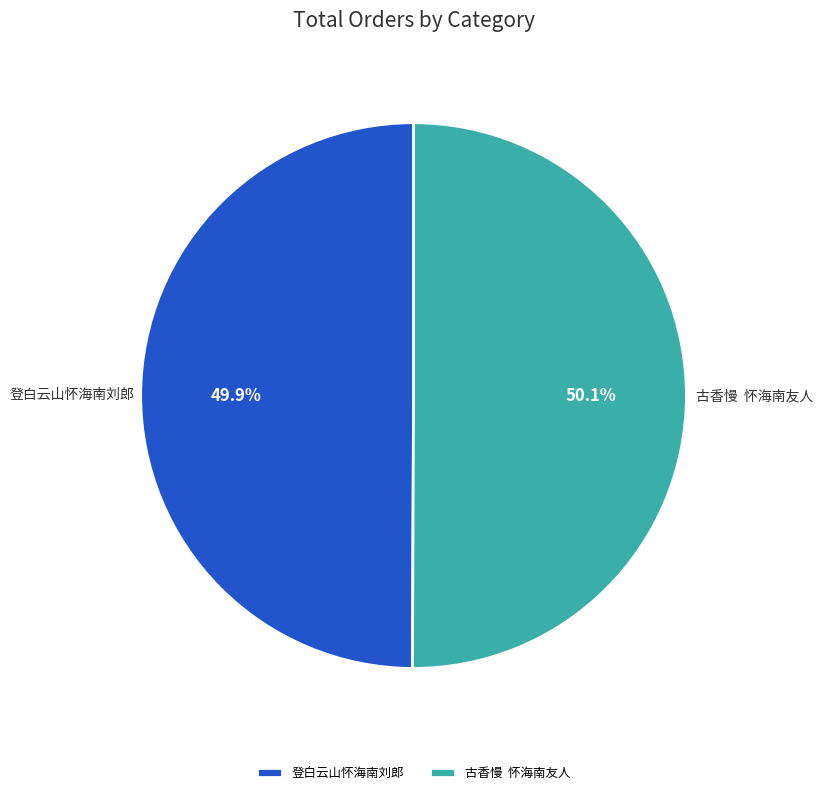

Combined, do 登白云山怀海南刘郎 and 古香慢 怀海南友人 account for over 50%?

Yes